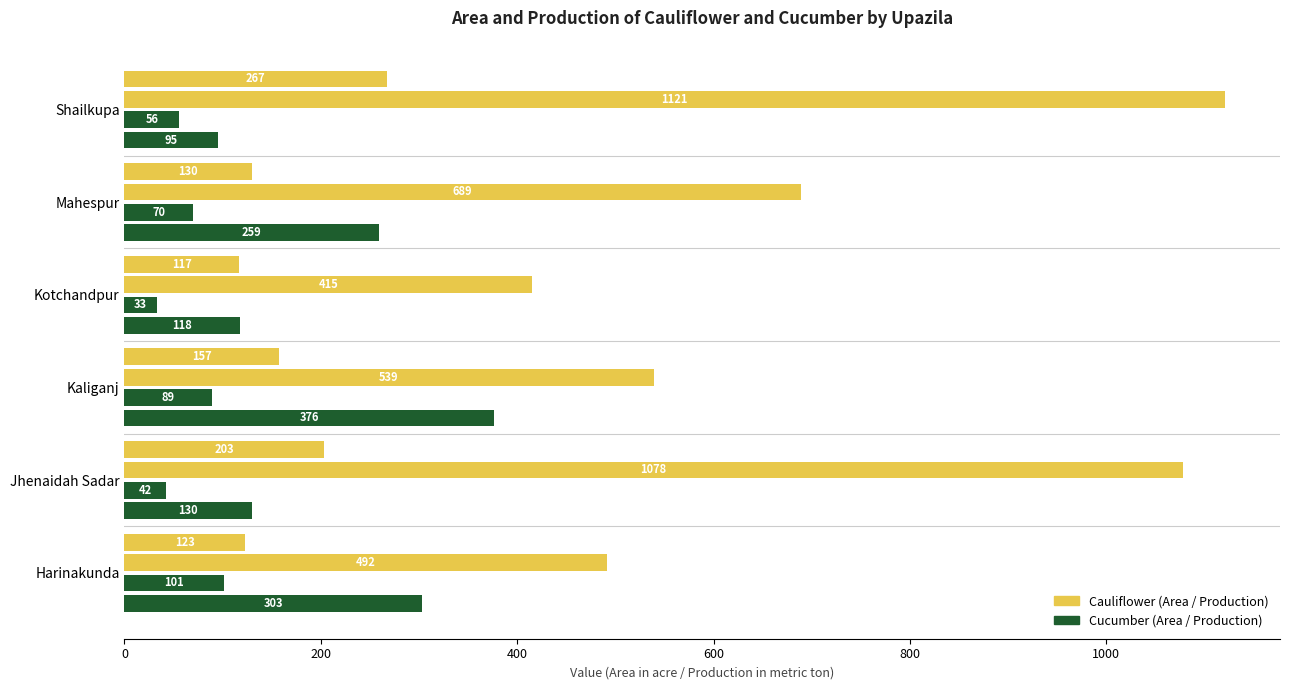

How many data points does each series have?

6